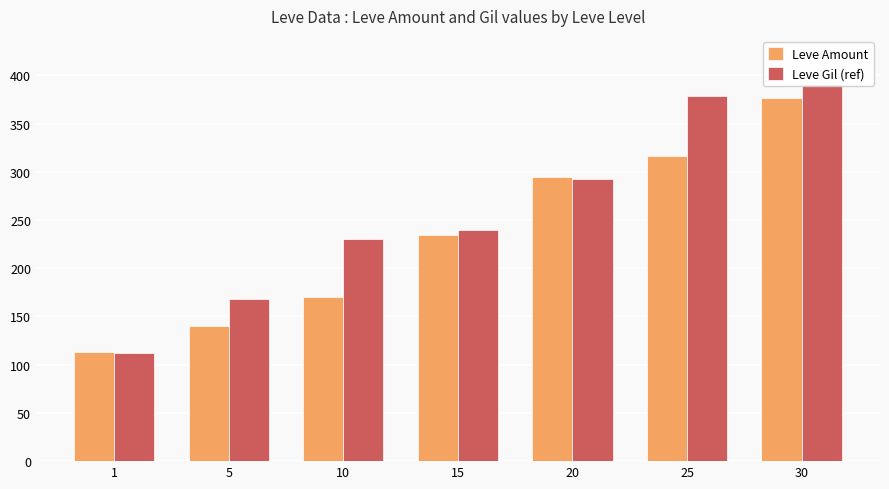

Reading right to left, transcribe all the data shown in this chart.

Leve Amount: 30=377	25=316	20=295	15=235	10=170	5=140	1=113
Leve Gil (ref): 30=391	25=379	20=293	15=240	10=230	5=168	1=112